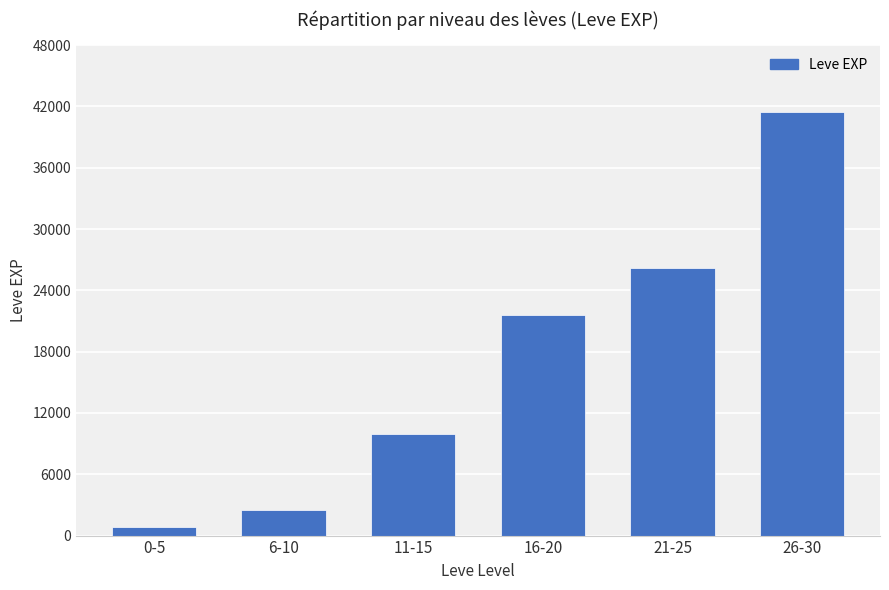

Reading right to left, transcribe all the data shown in this chart.

41410	26160	21600	9990	2490	800